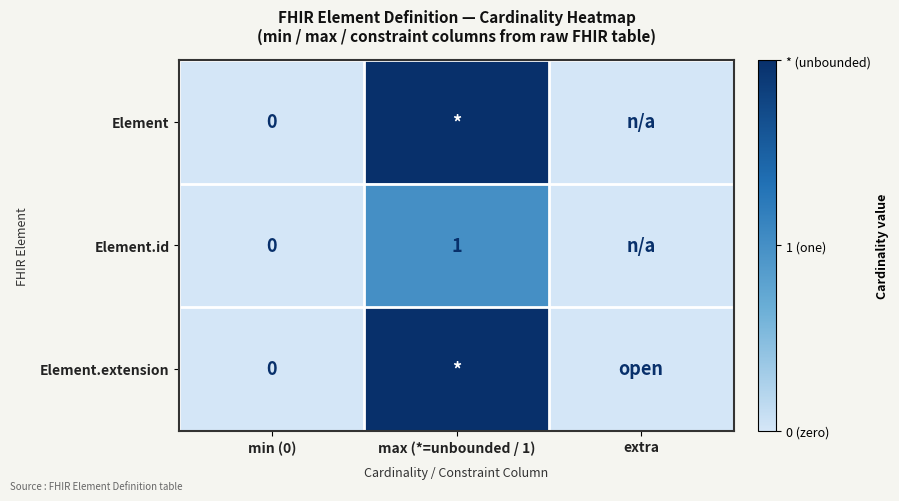

The value of Element.id at max (*=unbounded / 1) is 0. True or false?

False